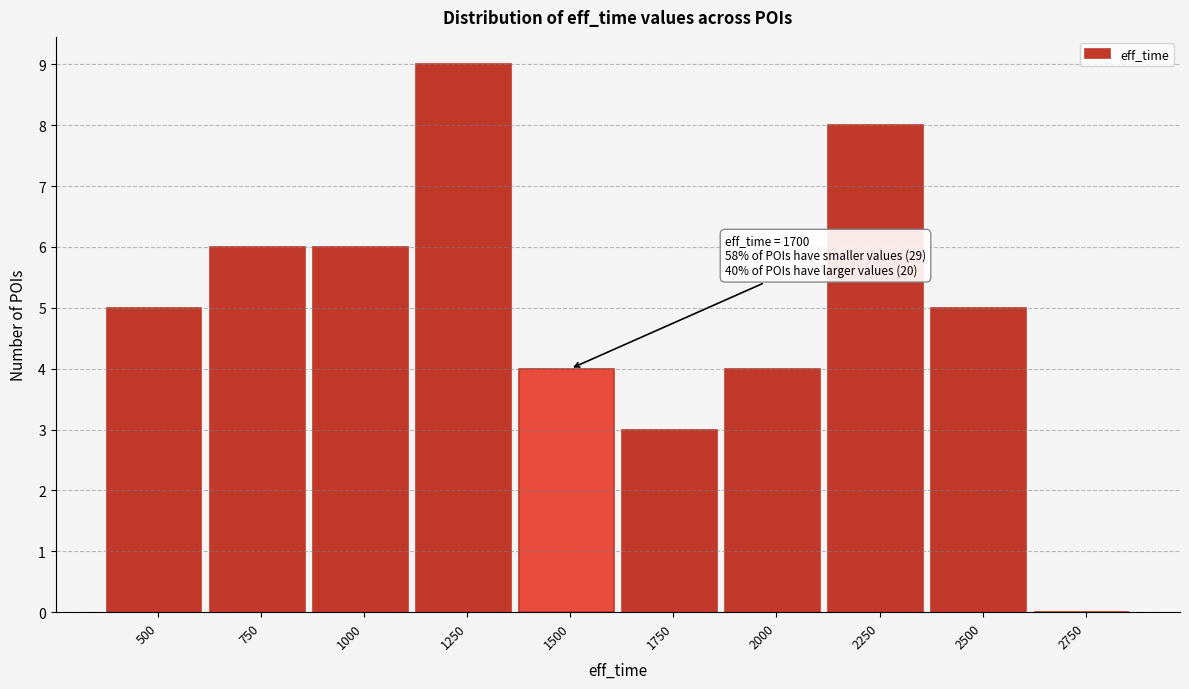

Reading left to right, extract all data points from this chart.

500=5	750=6	1000=6	1250=9	1500=4	1750=3	2000=4	2250=8	2500=5	2750=0